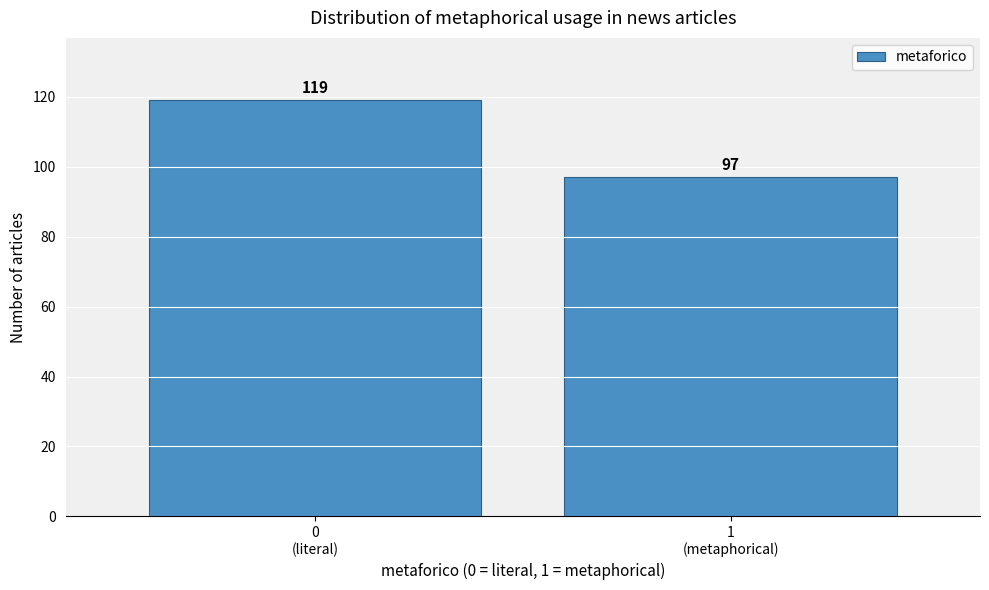

Reading left to right, what are all the values shown in this chart?

119	97